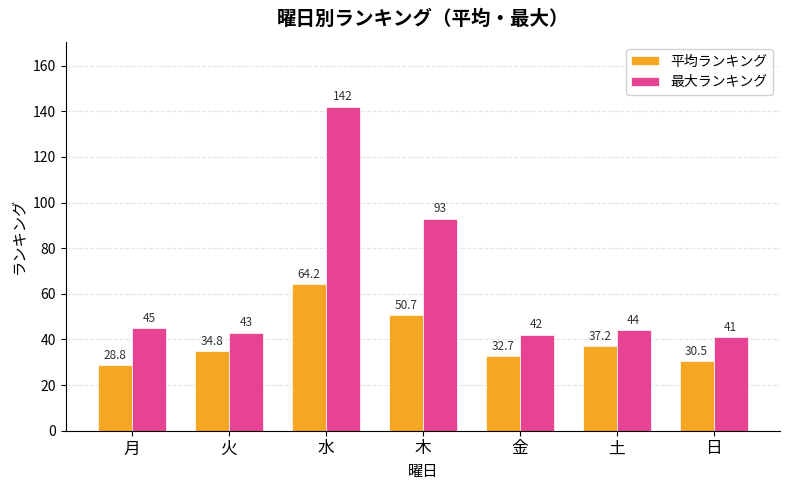

What are all the series names shown in the legend?

平均ランキング, 最大ランキング